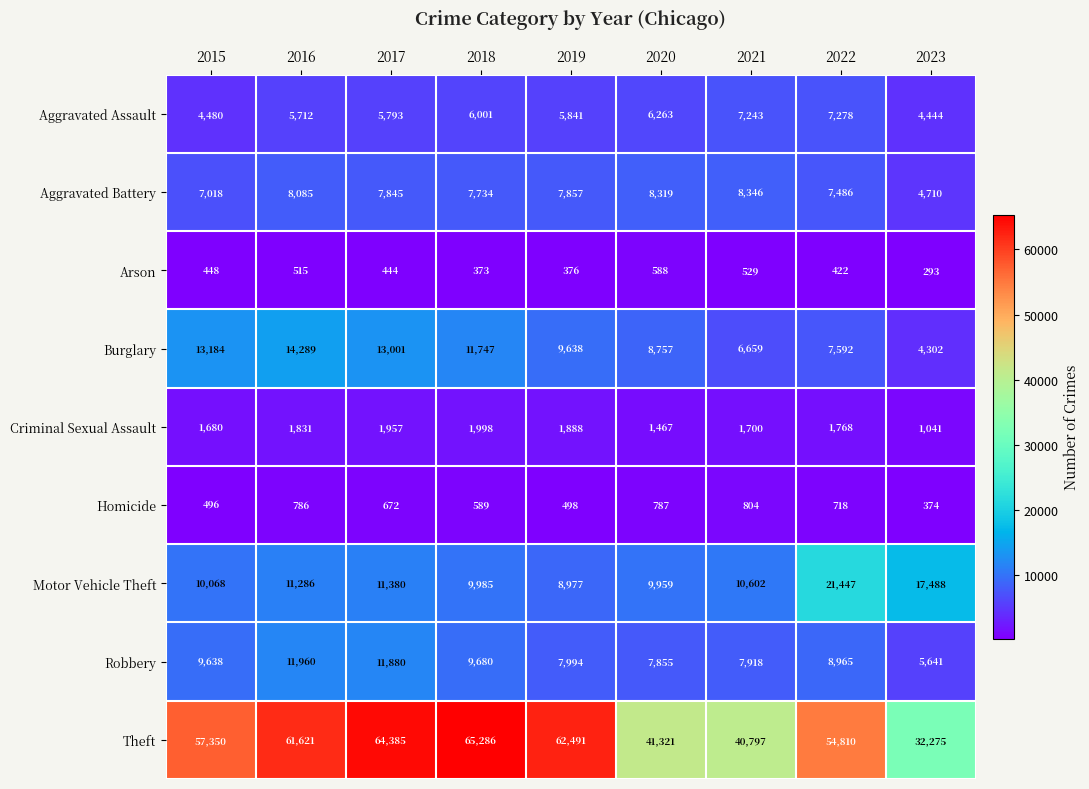

Which series has the widest spread of values?

Theft